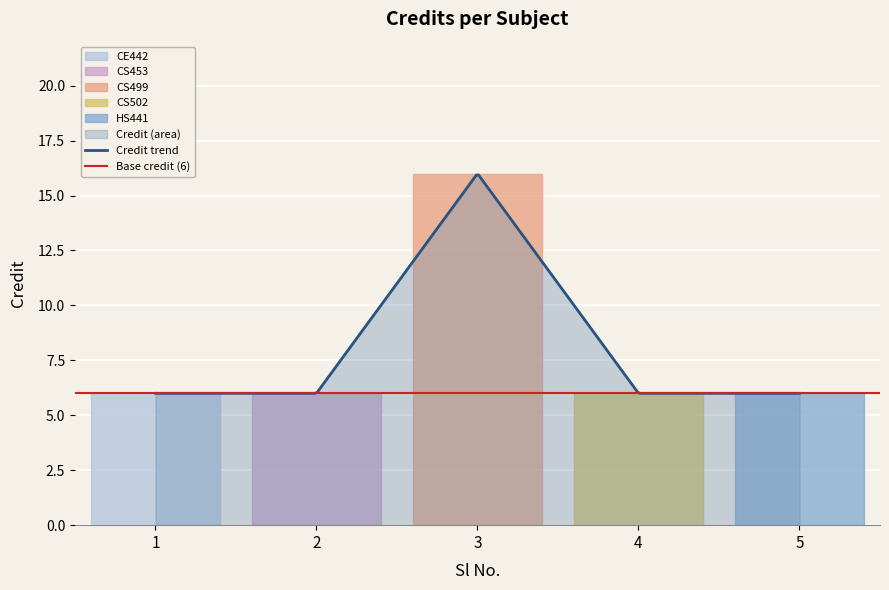

How many points are higher than both their immediate neighbors (excluding endpoints)?

1